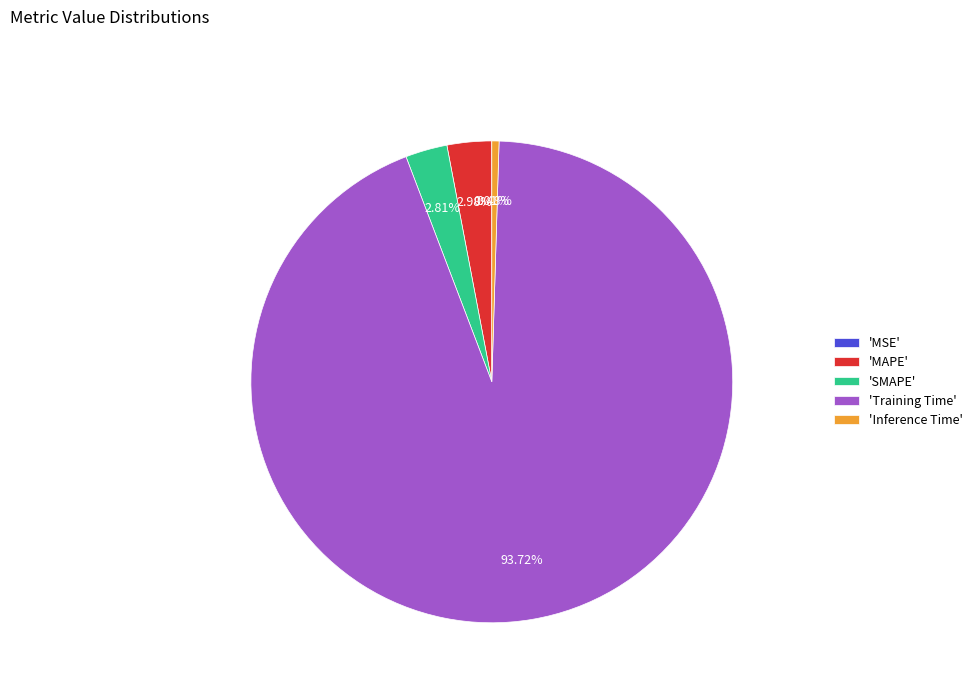

Is the sum of 'SMAPE' and 'Training Time' greater than half?

Yes